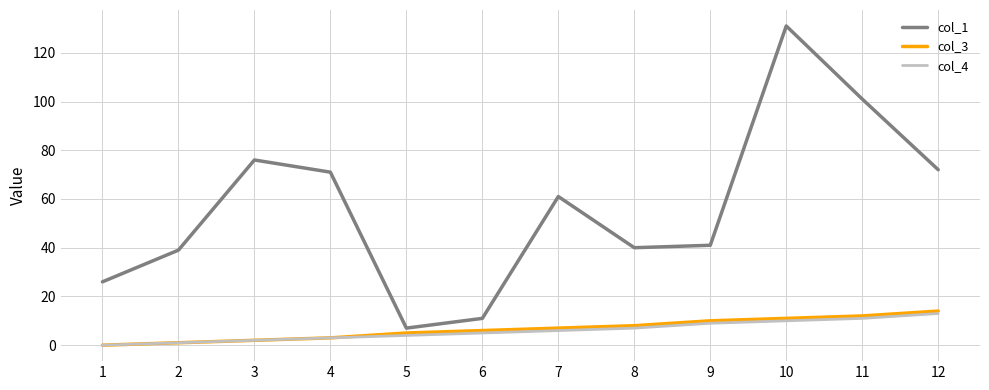

What is the total value across all series at 11?

124